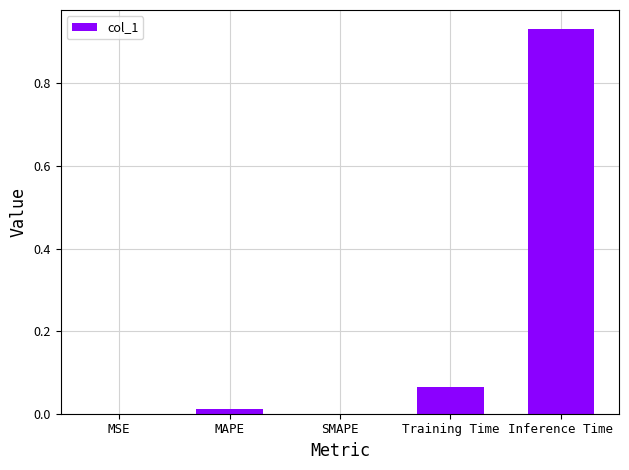

Is it true that the value at Inference Time is 0.5?

False